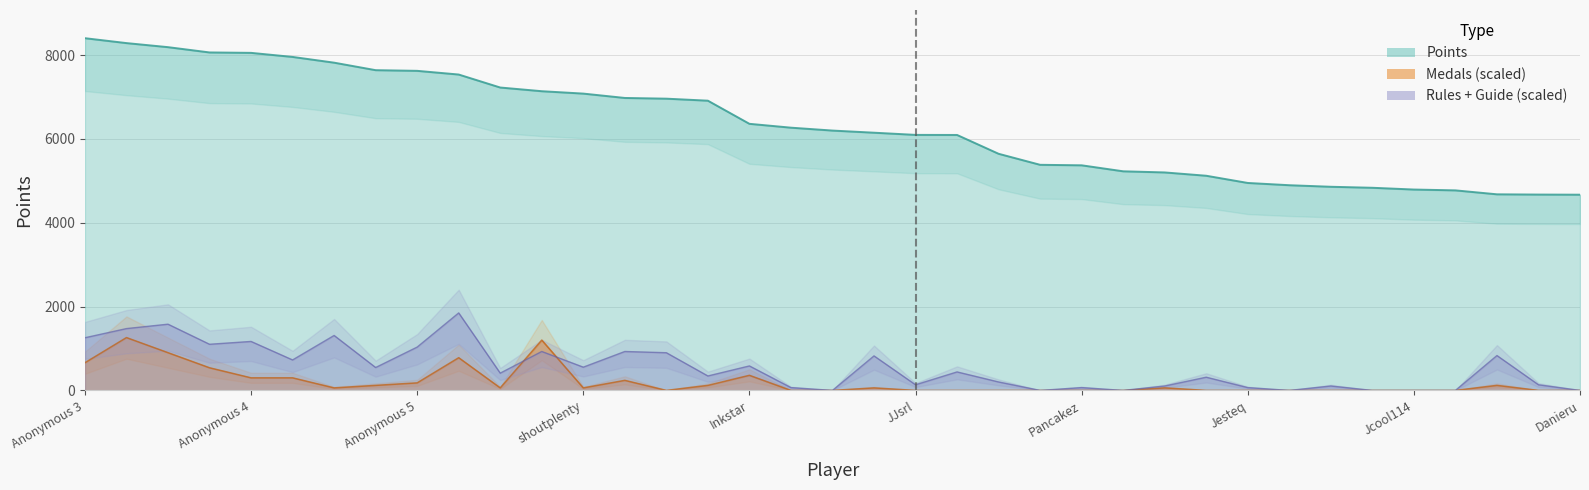

What is the difference between the Points values at AverageTrey and SidedWilliams?

2548.0